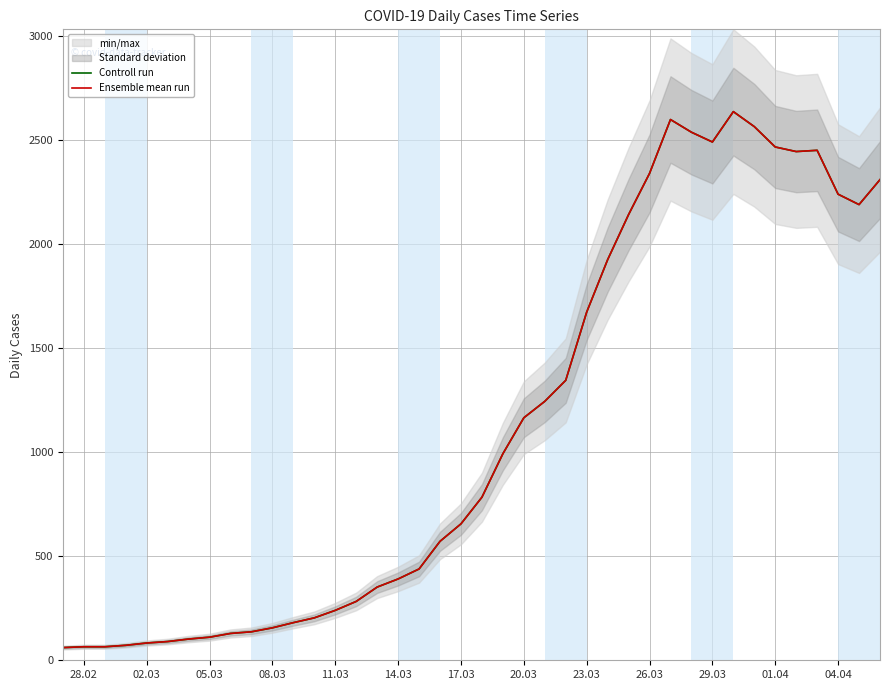

How many lines are shown in the chart?

2